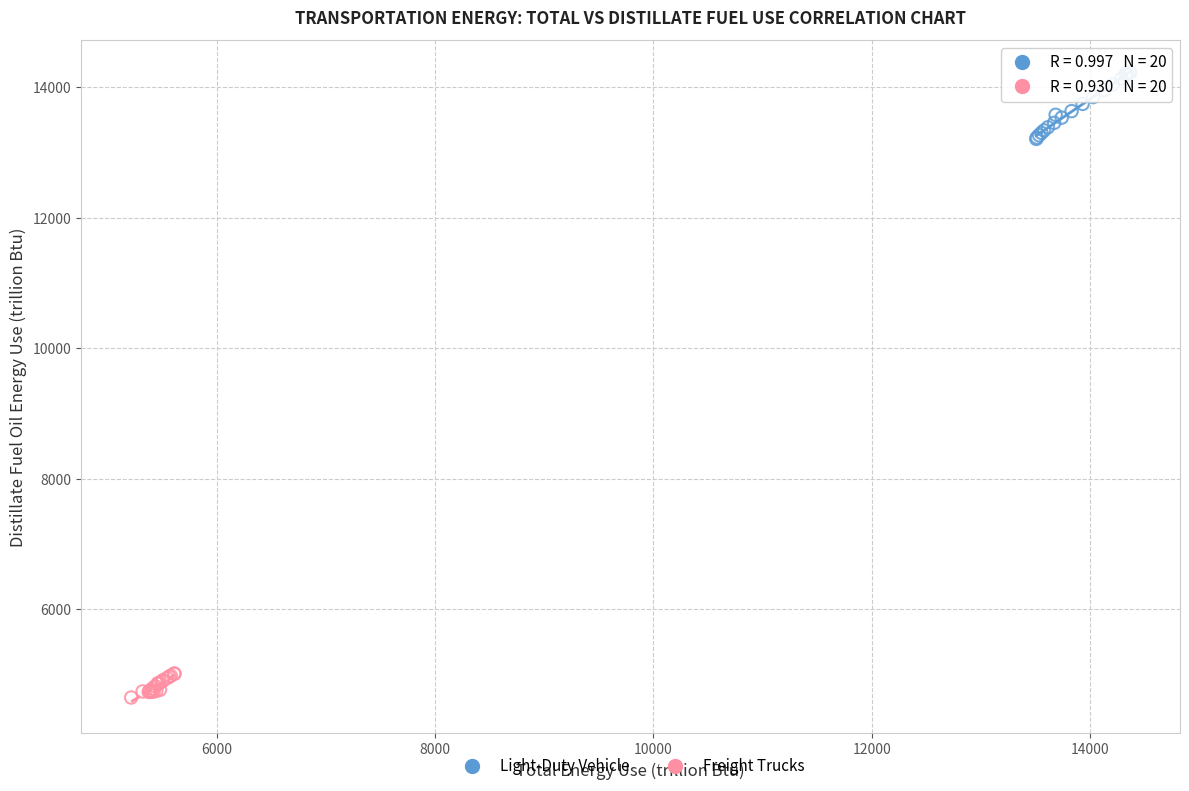

What are all the series names shown in the legend?

Light-Duty Vehicle, Freight Trucks